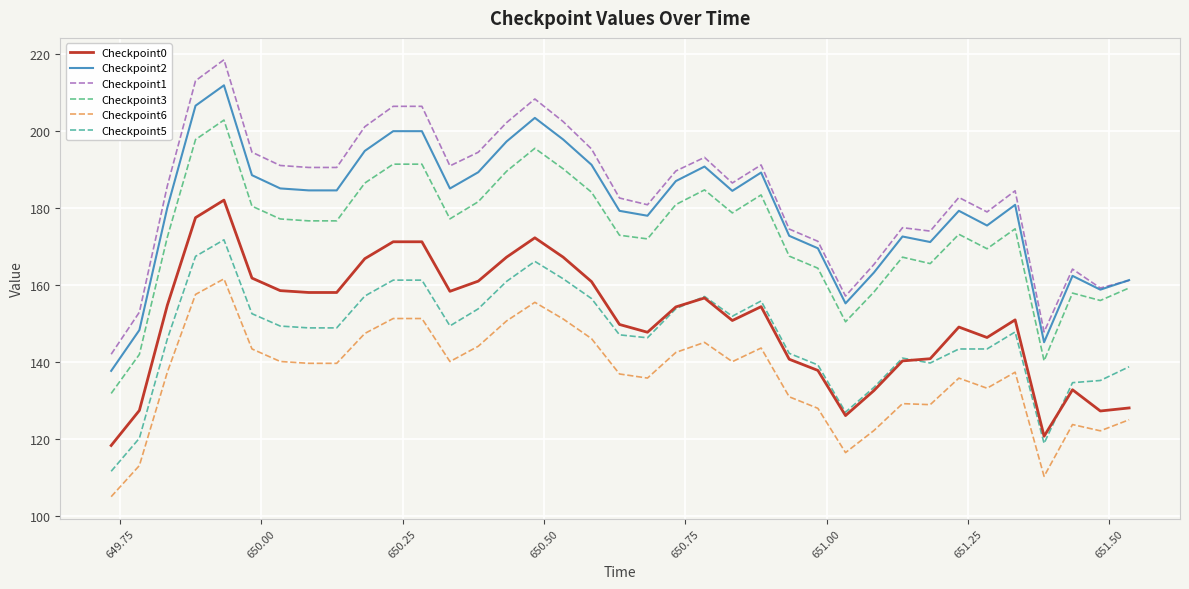

List the series in order of their peak value, lowest first.

Checkpoint6, Checkpoint5, Checkpoint0, Checkpoint3, Checkpoint2, Checkpoint1